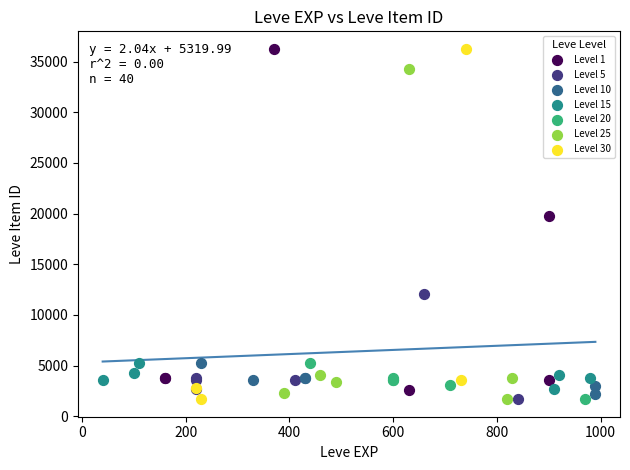

What are all the series names shown in the legend?

Level 1, Level 5, Level 10, Level 15, Level 20, Level 25, Level 30